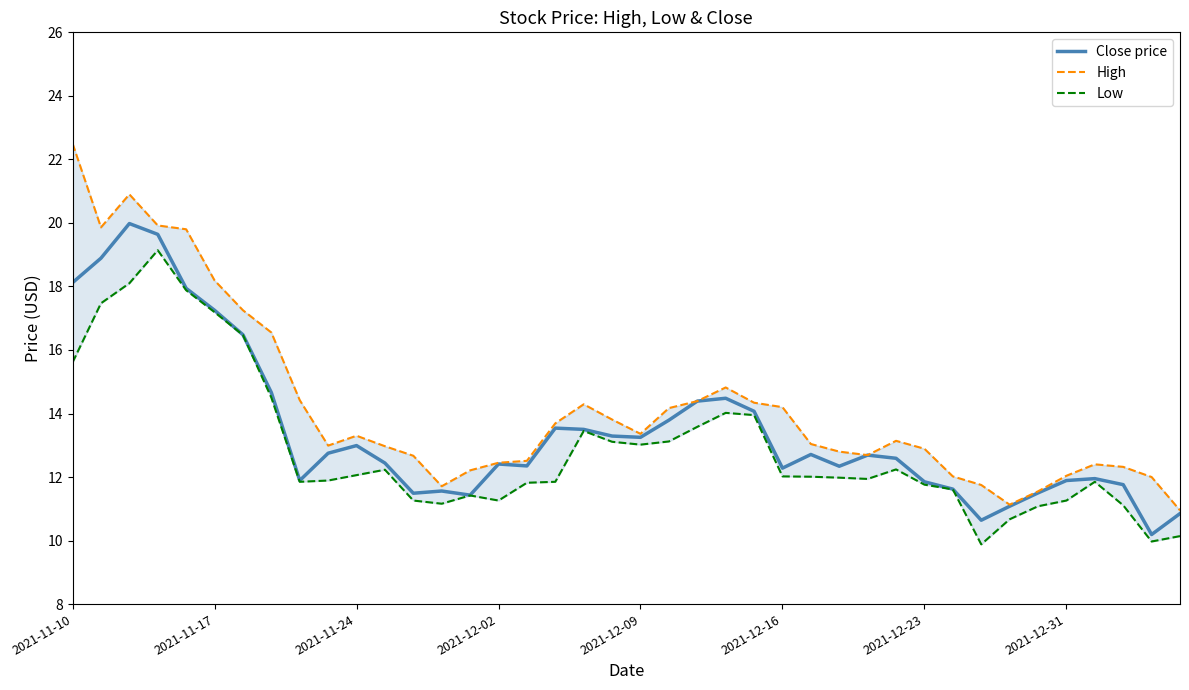

True or false: Close price has a value of 11.9 at 2021-12-31.

True